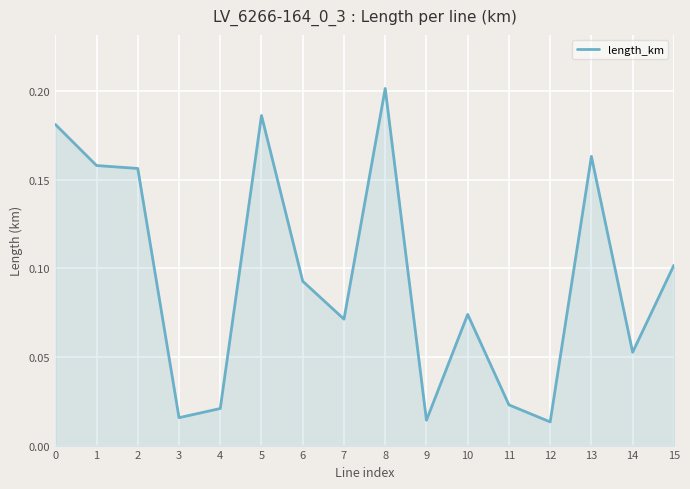

At which category does the chart reach its peak across all series?

8